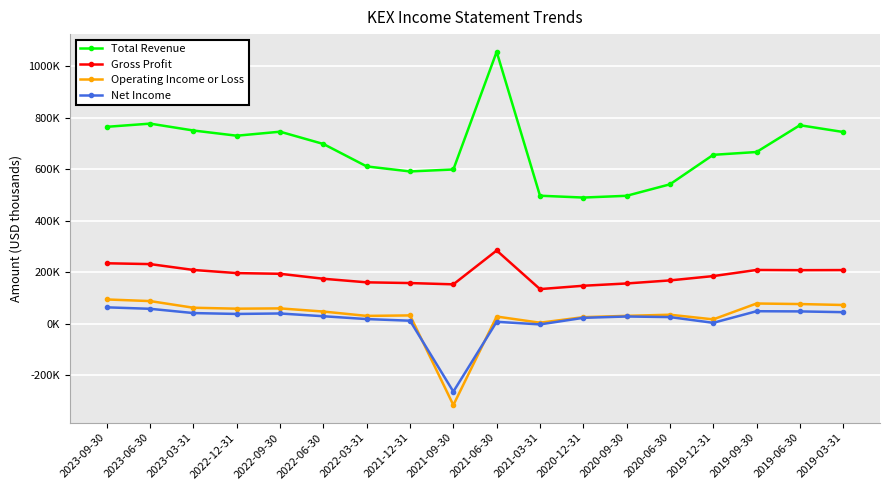

True or false: Total Revenue and Net Income cross at least once.

False